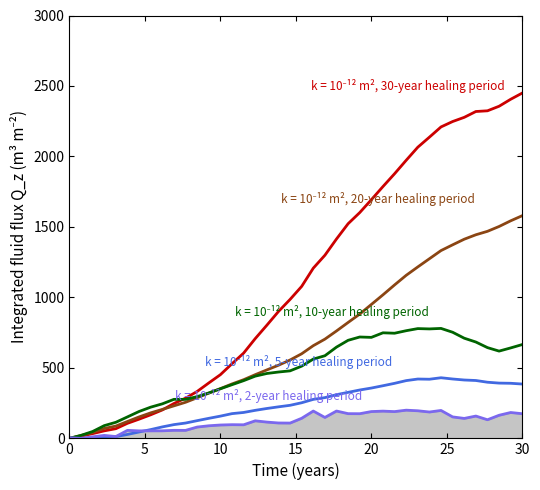

What is the maximum value shown in the chart?

2450.0